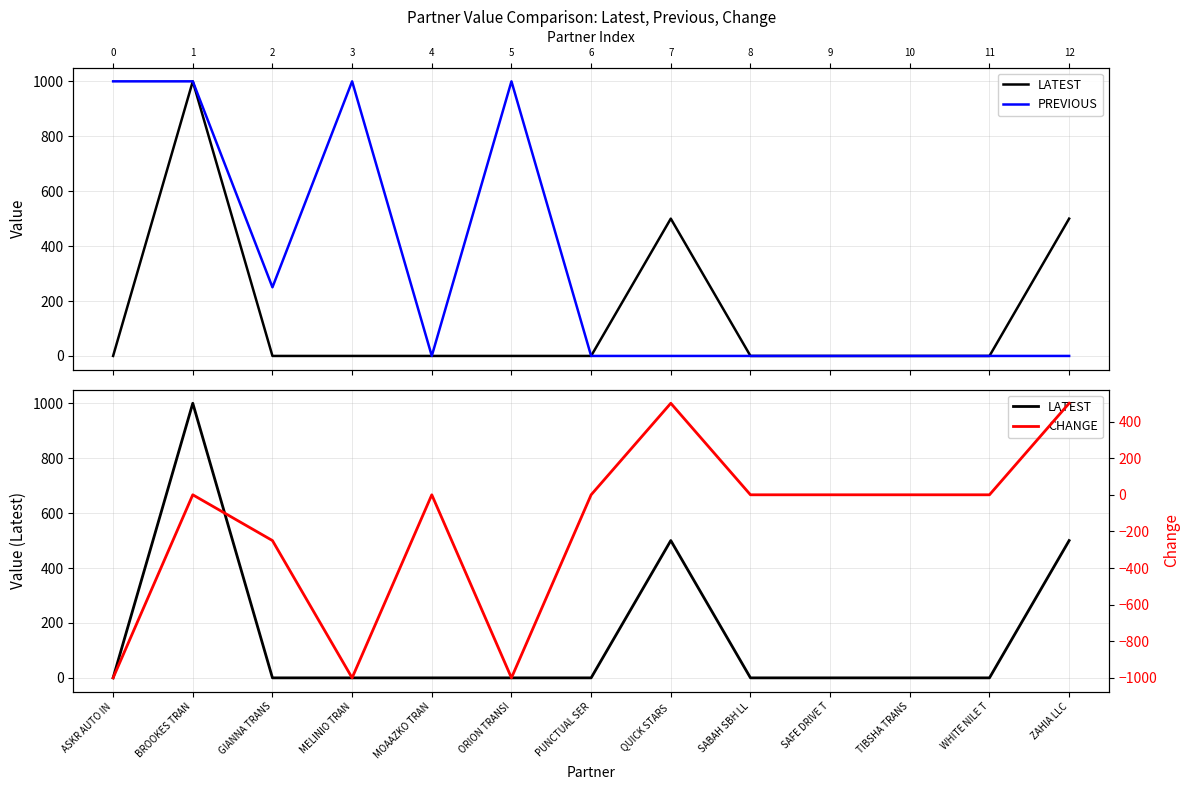

True or false: PREVIOUS has a value of 0 at TIBSHA TRANS.

True